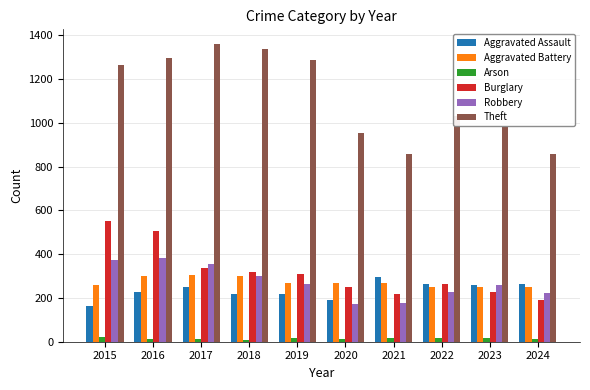

Is the value of Theft at 2020 greater than the value of Burglary at 2019?

Yes